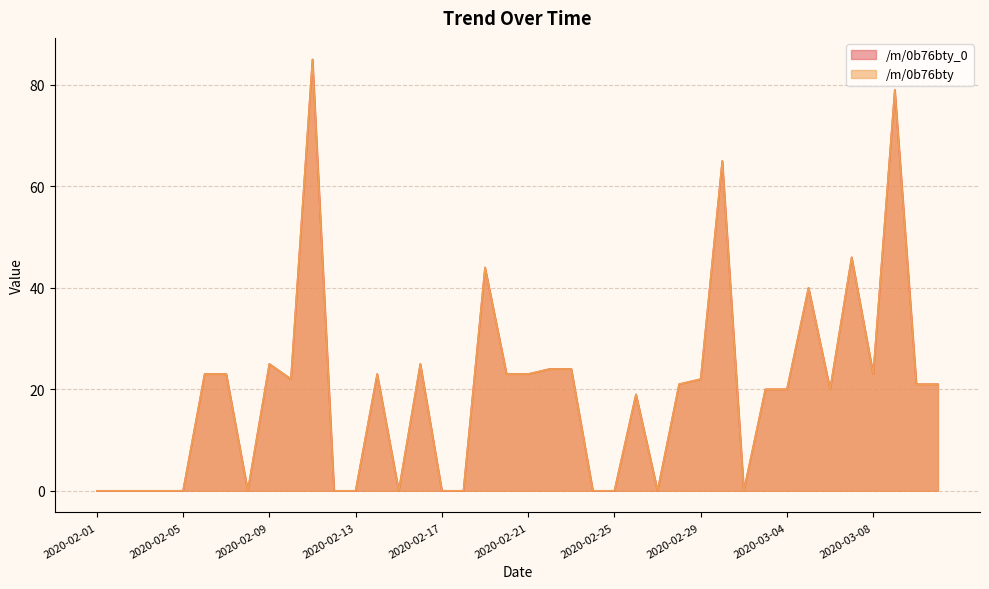

What is the difference between the maximum and minimum values in the /m/0b76bty_0 series?

85